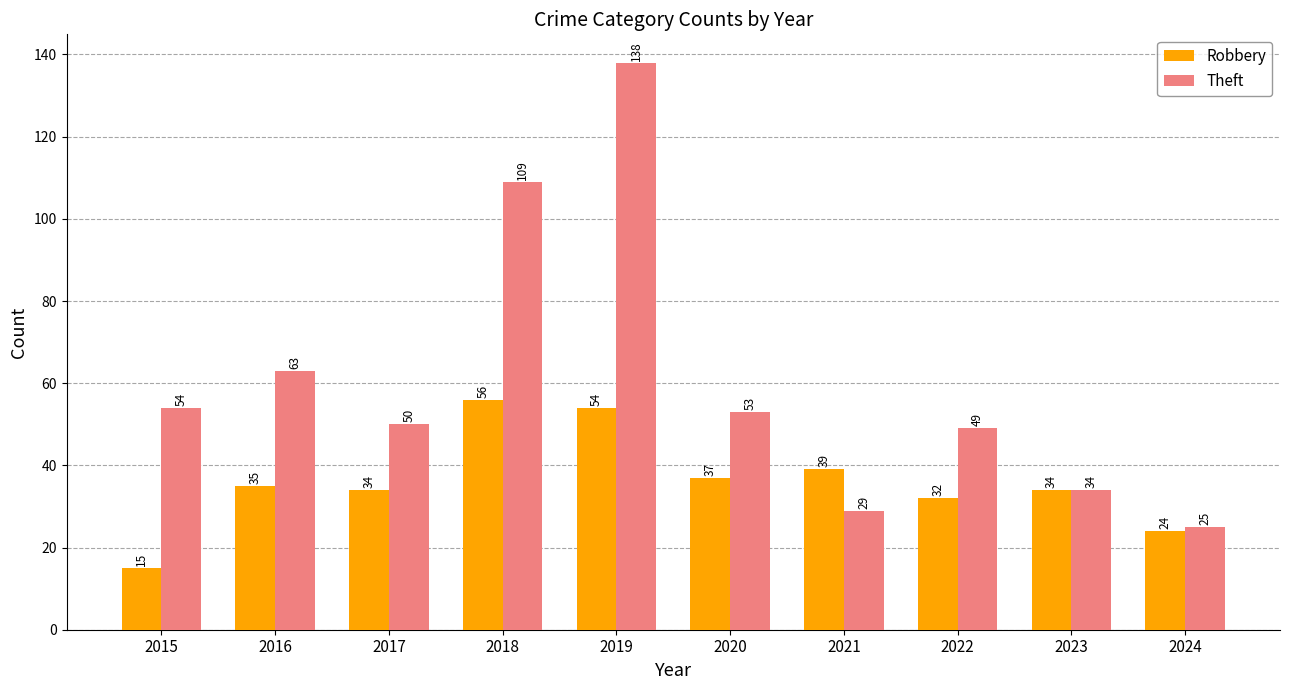

Which series has the largest total across all categories?

Theft